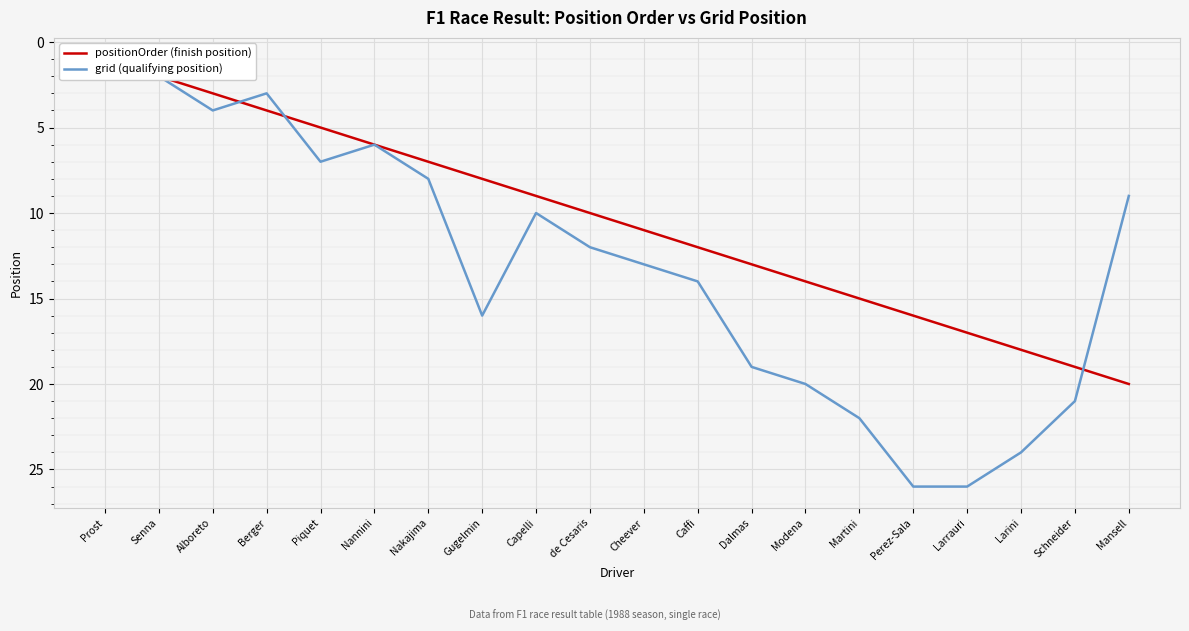

What is the lowest value of the grid (qualifying position) series?

1